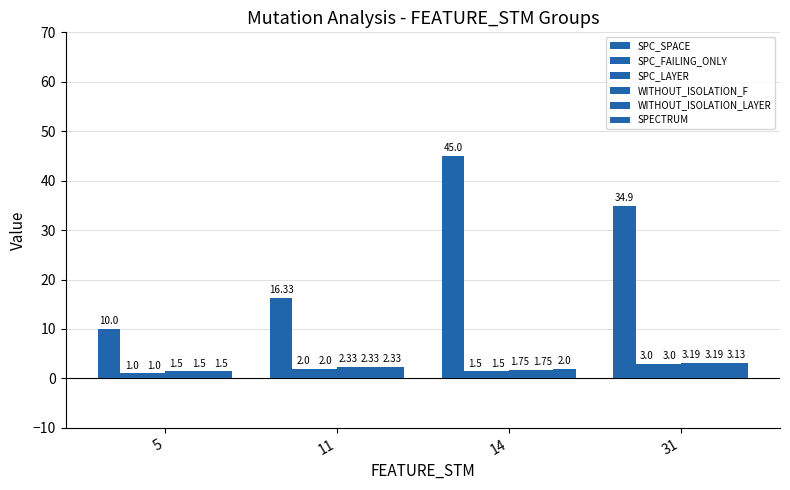

What is the difference between the maximum and minimum values in the WITHOUT_ISOLATION_LAYER series?

1.7